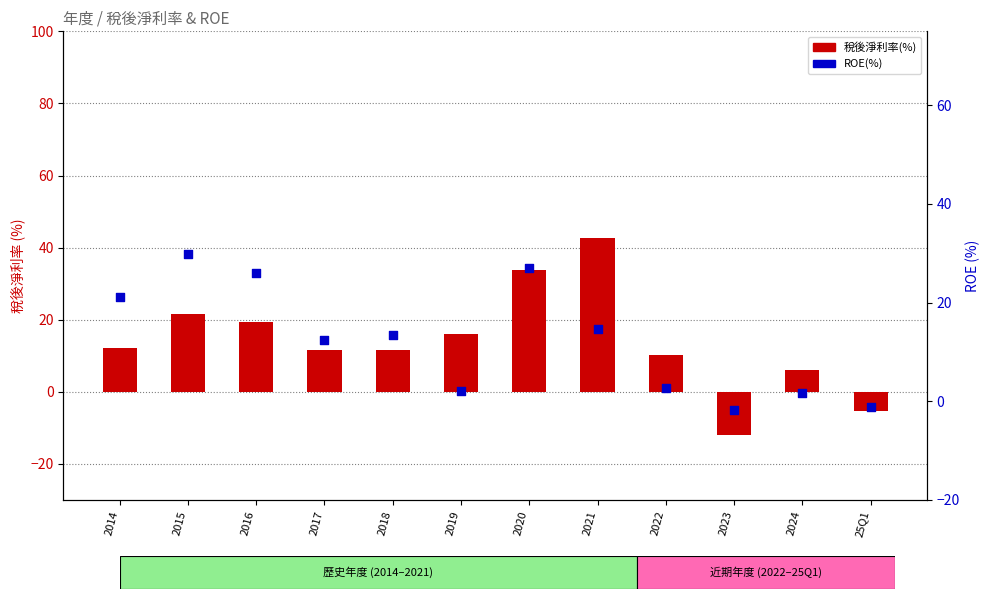

Which series has the largest total across all categories?

稅後淨利率(%)